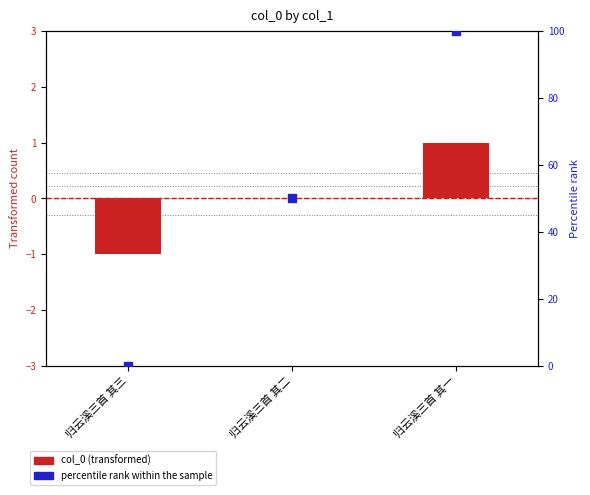

At how many categories does at least one series exceed 85?

1